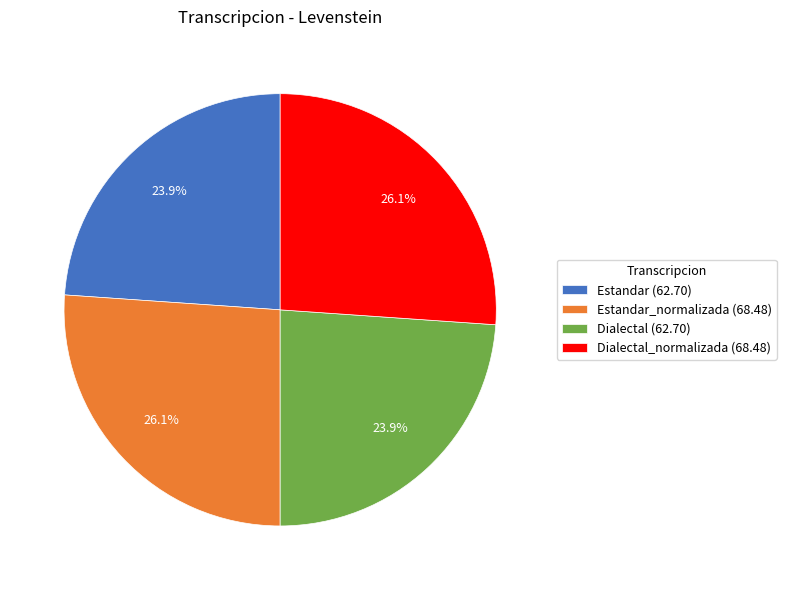

What is the total percentage of Estandar (62.70) and Dialectal_normalizada (68.48)?

50.0%